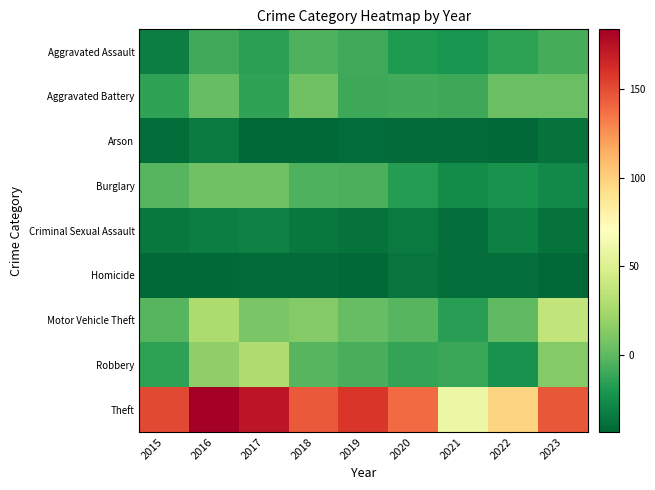

What is the greatest value displayed?

183.7